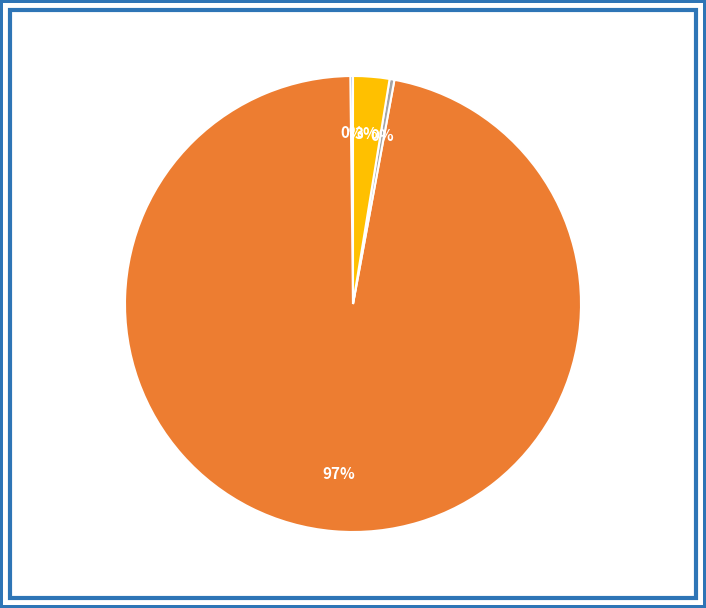

Is there any slice that represents more than half of the pie?

Yes